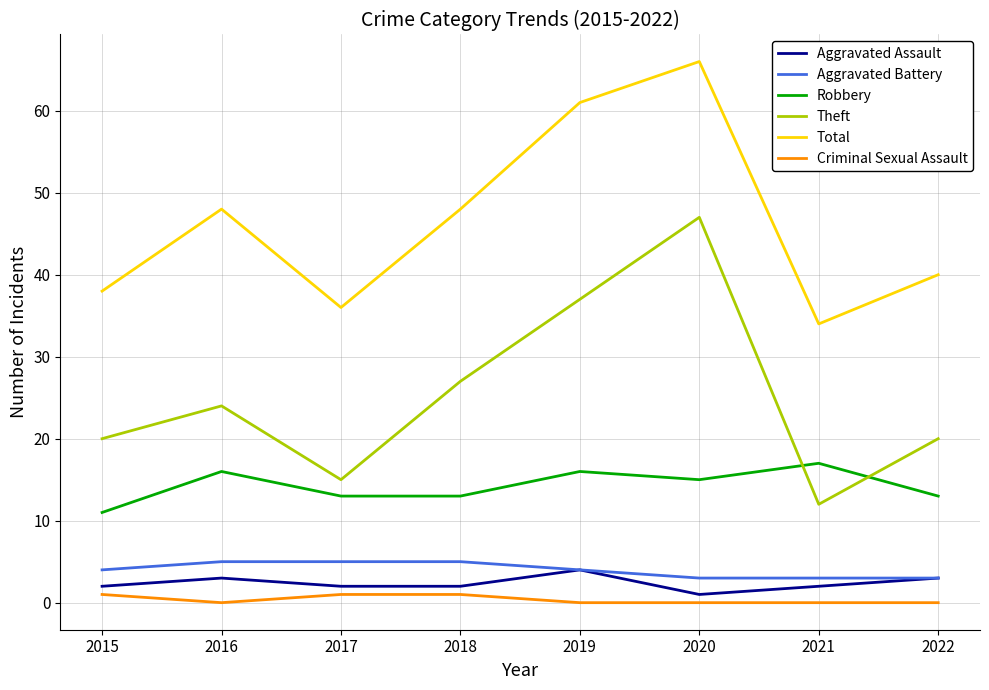

Count the number of data series in this chart.

6